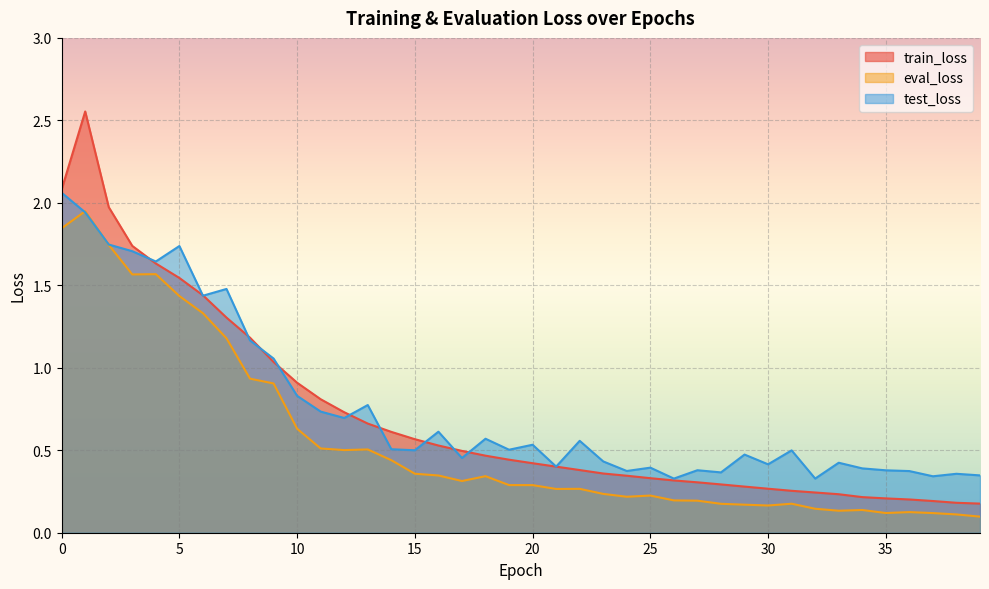

Reading right to left, transcribe all the data shown in this chart.

train_loss: 39=0.2	38=0.2	37=0.2	36=0.2	35=0.2	34=0.2	33=0.2	32=0.2	31=0.3	30=0.3	29=0.3	28=0.3	27=0.3	26=0.3	25=0.3	24=0.3	23=0.4	22=0.4	21=0.4	20=0.4	19=0.4	18=0.5	17=0.5	16=0.5	15=0.6	14=0.6	13=0.7	12=0.7	11=0.8	10=0.9	9=1.0	8=1.2	7=1.3	6=1.4	5=1.5	4=1.6	3=1.7	2=2.0	1=2.6	0=2.1
eval_loss: 39=0.1	38=0.1	37=0.1	36=0.1	35=0.1	34=0.1	33=0.1	32=0.1	31=0.2	30=0.2	29=0.2	28=0.2	27=0.2	26=0.2	25=0.2	24=0.2	23=0.2	22=0.3	21=0.3	20=0.3	19=0.3	18=0.3	17=0.3	16=0.3	15=0.4	14=0.4	13=0.5	12=0.5	11=0.5	10=0.6	9=0.9	8=0.9	7=1.2	6=1.3	5=1.4	4=1.6	3=1.6	2=1.7	1=1.9	0=1.8
test_loss: 39=0.3	38=0.4	37=0.3	36=0.4	35=0.4	34=0.4	33=0.4	32=0.3	31=0.5	30=0.4	29=0.5	28=0.4	27=0.4	26=0.3	25=0.4	24=0.4	23=0.4	22=0.6	21=0.4	20=0.5	19=0.5	18=0.6	17=0.5	16=0.6	15=0.5	14=0.5	13=0.8	12=0.7	11=0.7	10=0.8	9=1.1	8=1.2	7=1.5	6=1.4	5=1.7	4=1.6	3=1.7	2=1.7	1=1.9	0=2.1